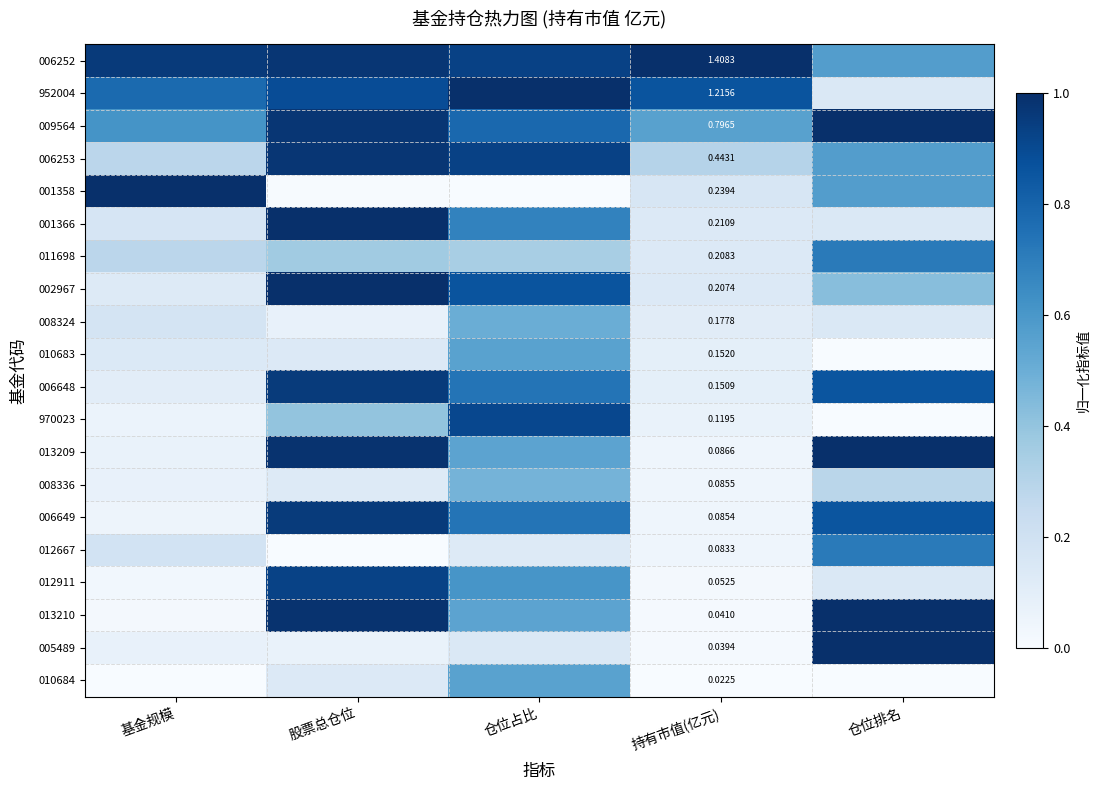

The value of 013209 at 股票总仓位 is 1.6. True or false?

False